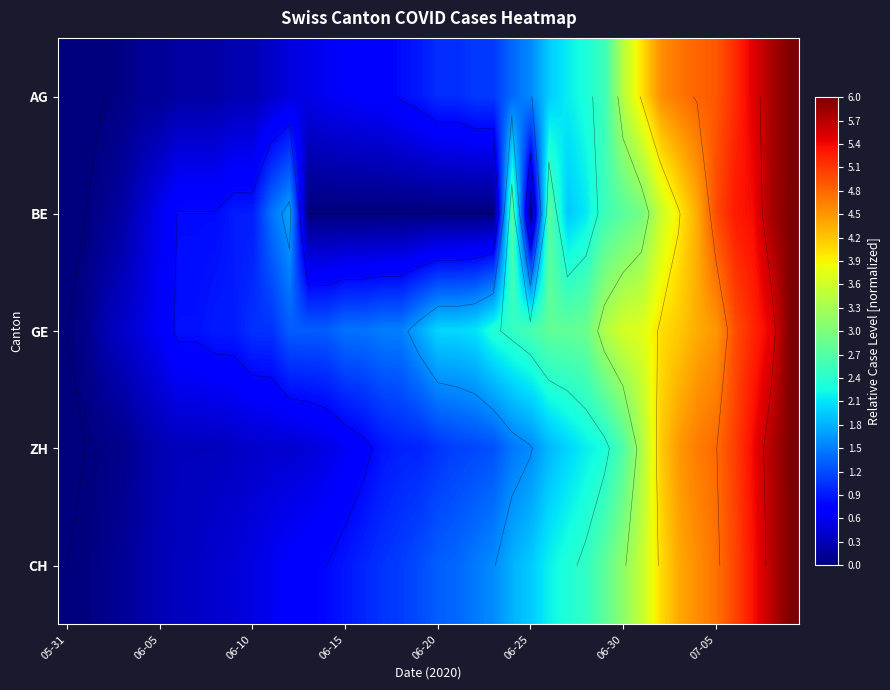

Which series has the largest total across all categories?

GE